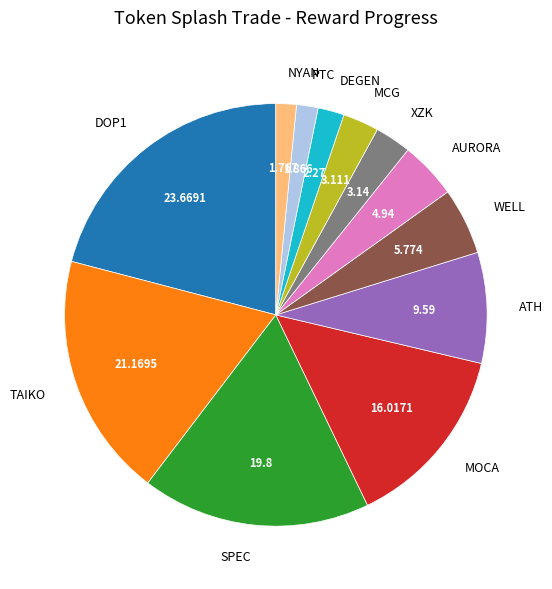

True or false: DEGEN accounts for 2% of the total.

True